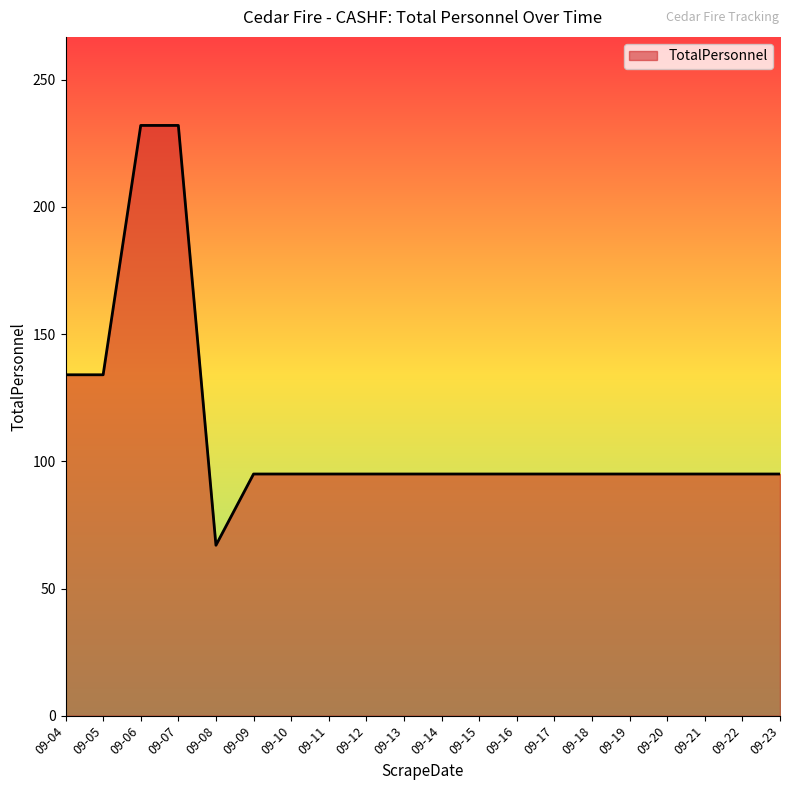

Is it true that the value at 09-14 is 49?

False